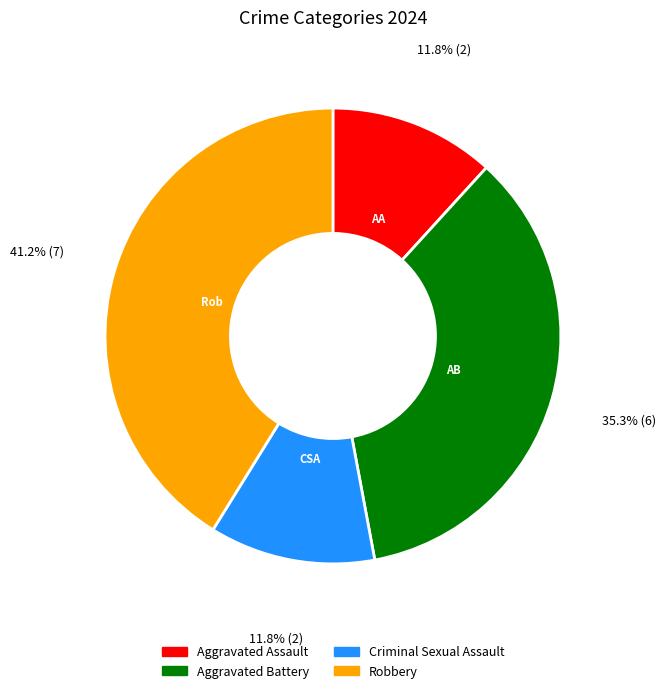

To the nearest percent, what is the combined percentage of Aggravated Battery and Criminal Sexual Assault?

47%